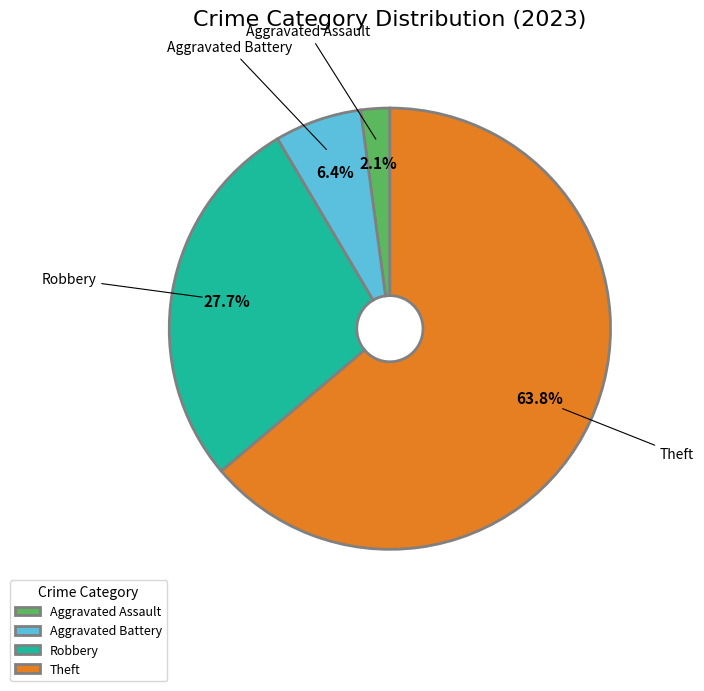

Is Theft the majority of the pie?

Yes